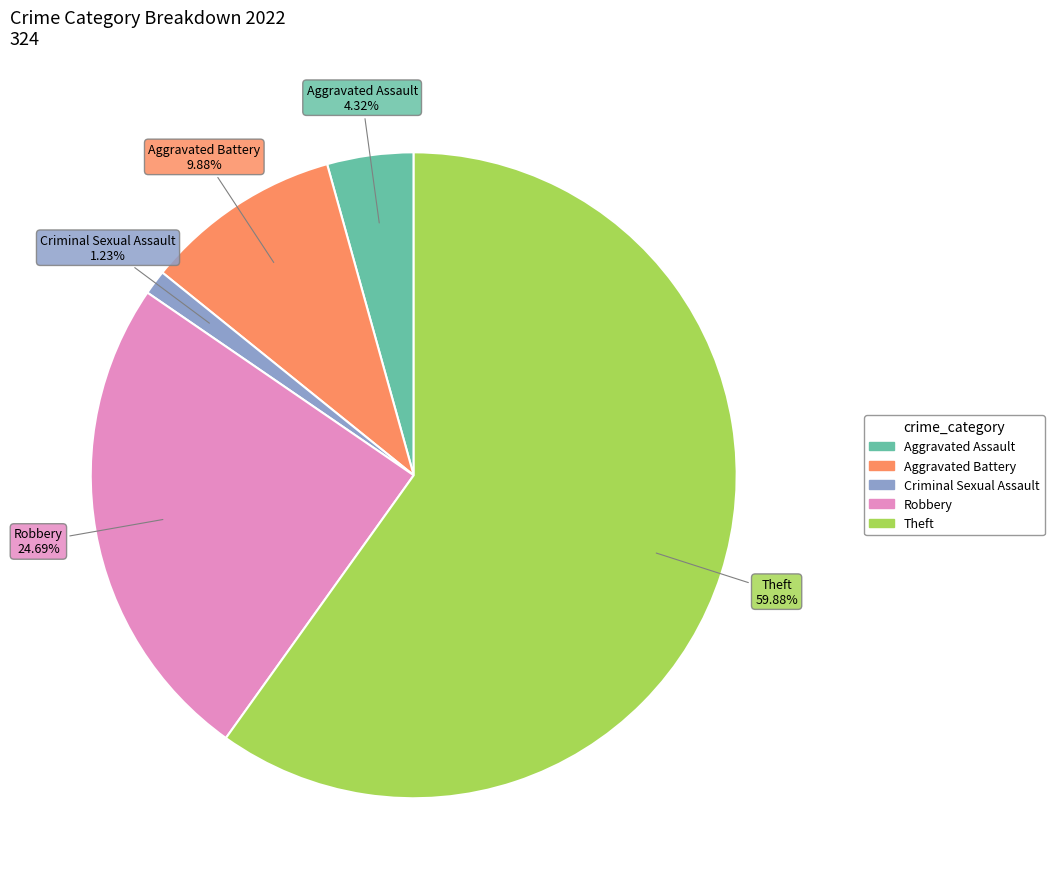

Rank the categories by value from lowest to highest.

Criminal Sexual Assault, Aggravated Assault, Aggravated Battery, Robbery, Theft